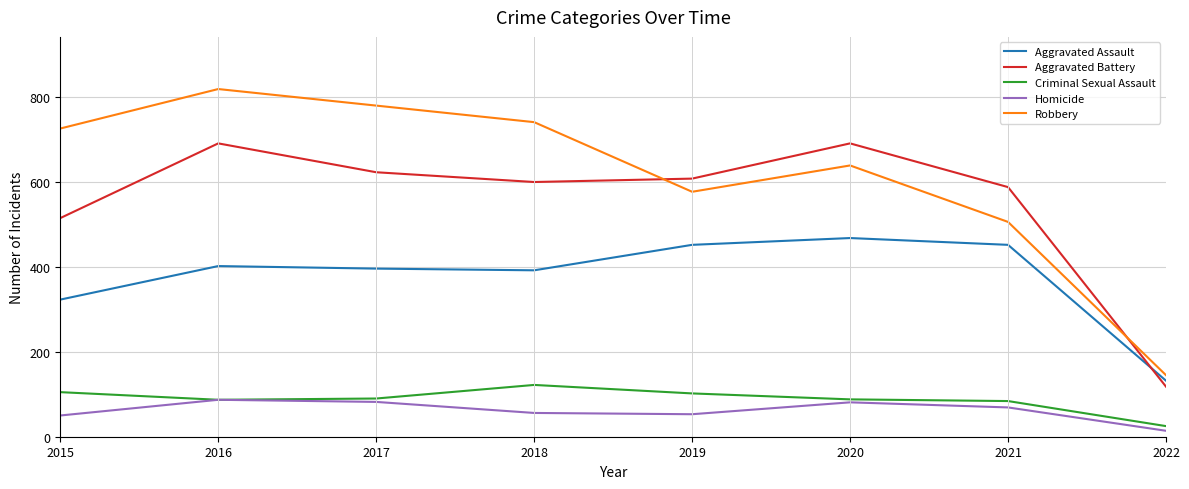

What are all the series names shown in the legend?

Aggravated Assault, Aggravated Battery, Criminal Sexual Assault, Homicide, Robbery